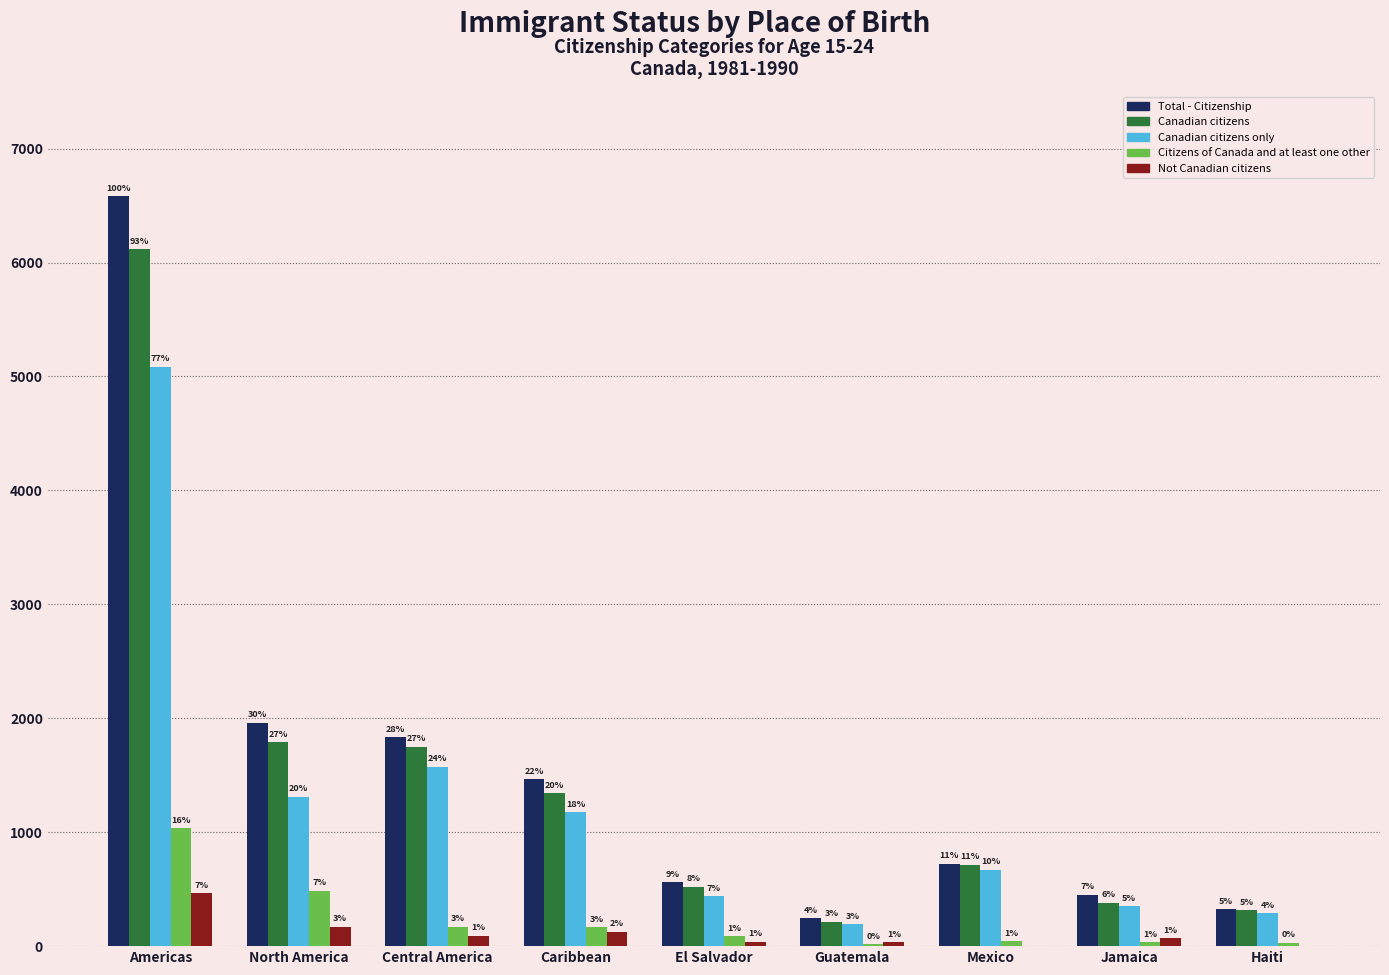

Which series has the largest total across all categories?

Total - Citizenship